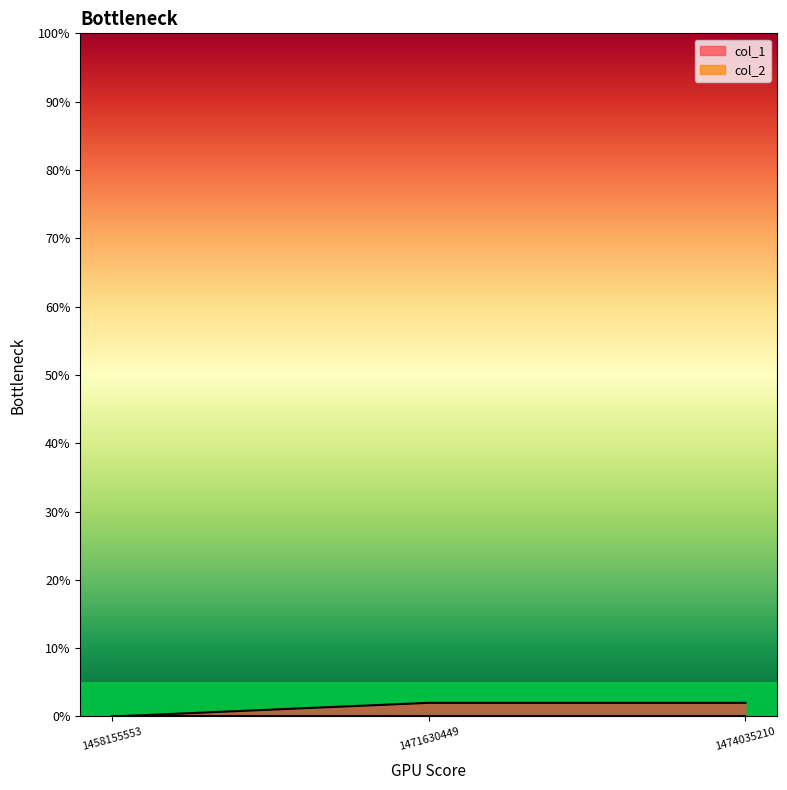

Count the values in the range 0 to 2.

3